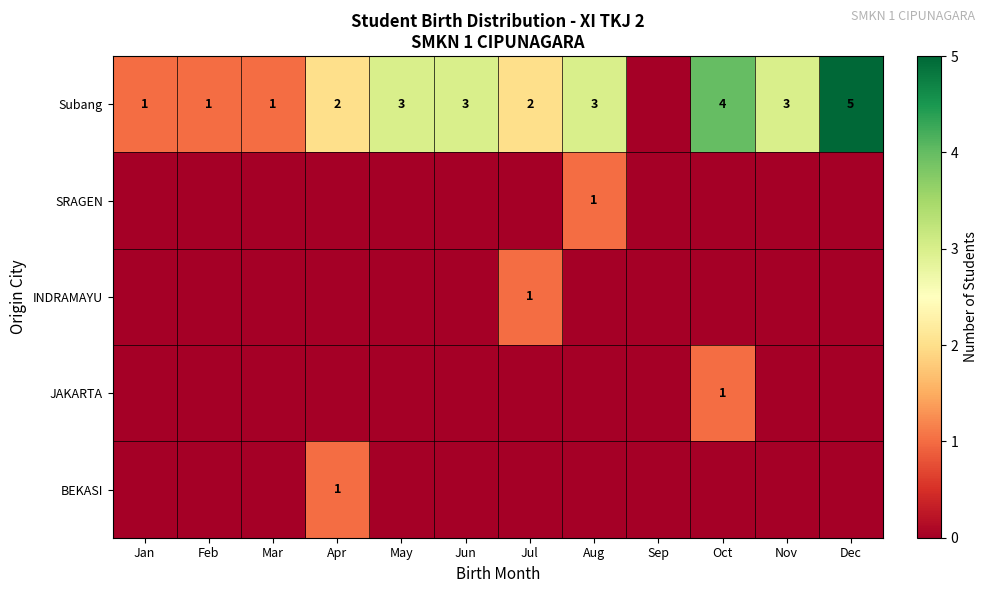

True or false: BEKASI has a value of 0 at Oct.

False